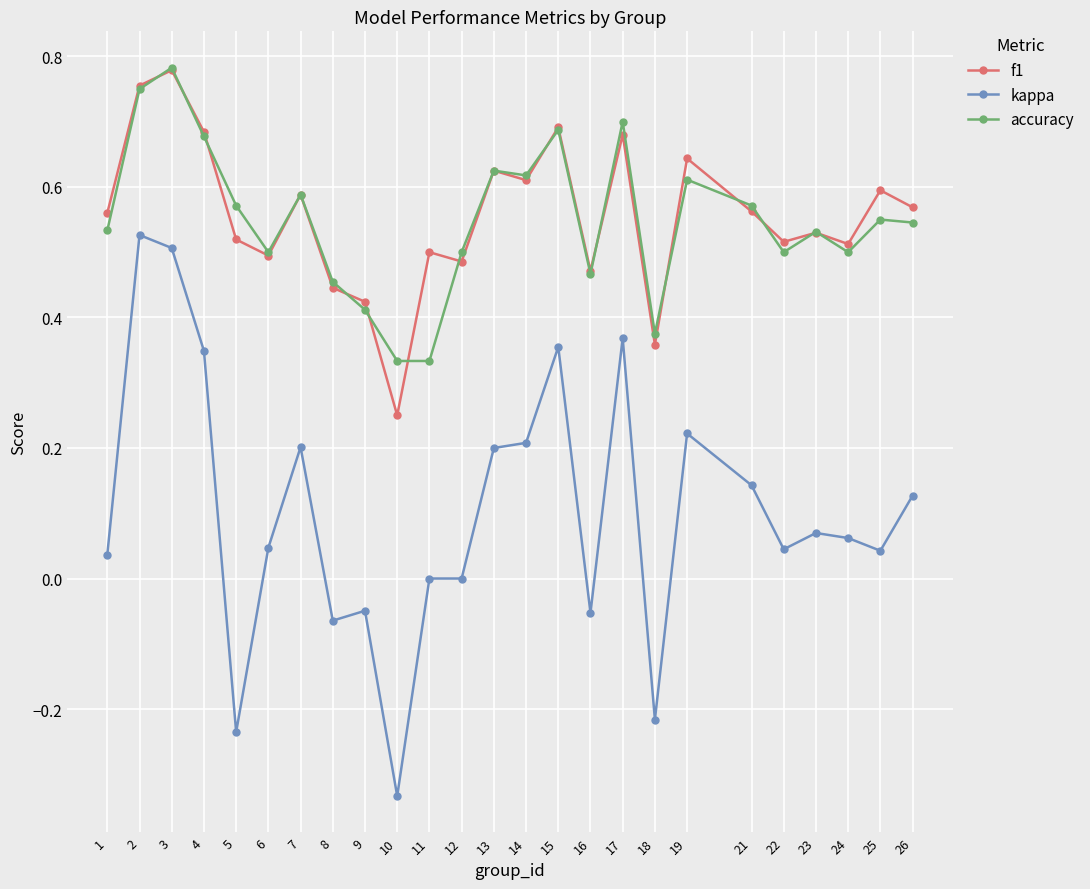

Is it true that f1 equals 0.6 at 8?

False